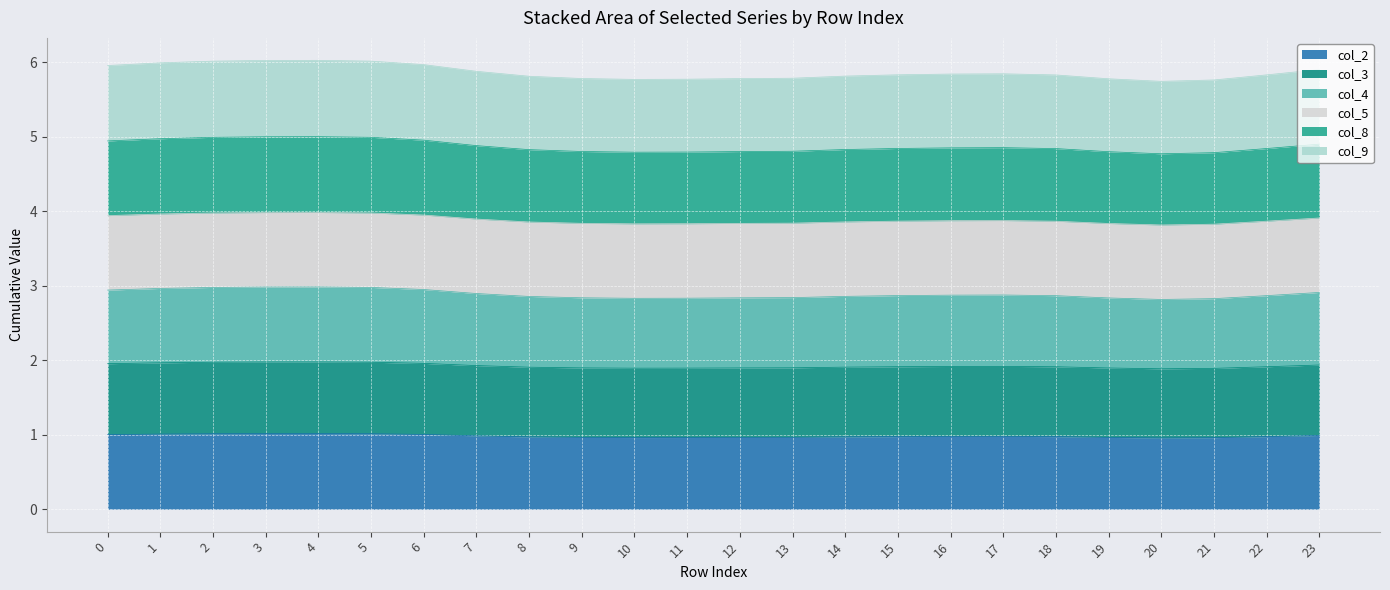

How many lines are shown in the chart?

6